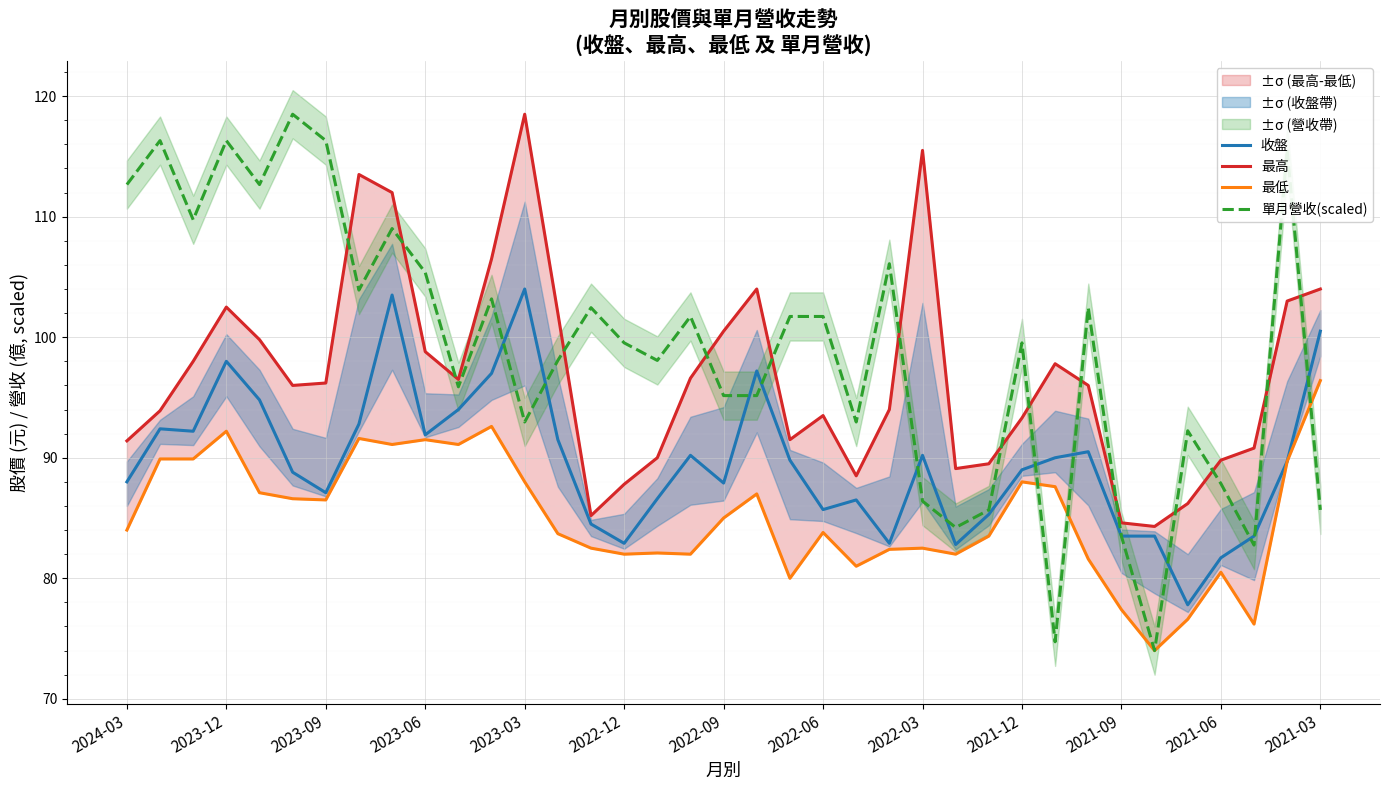

How many data points does each series have?

37